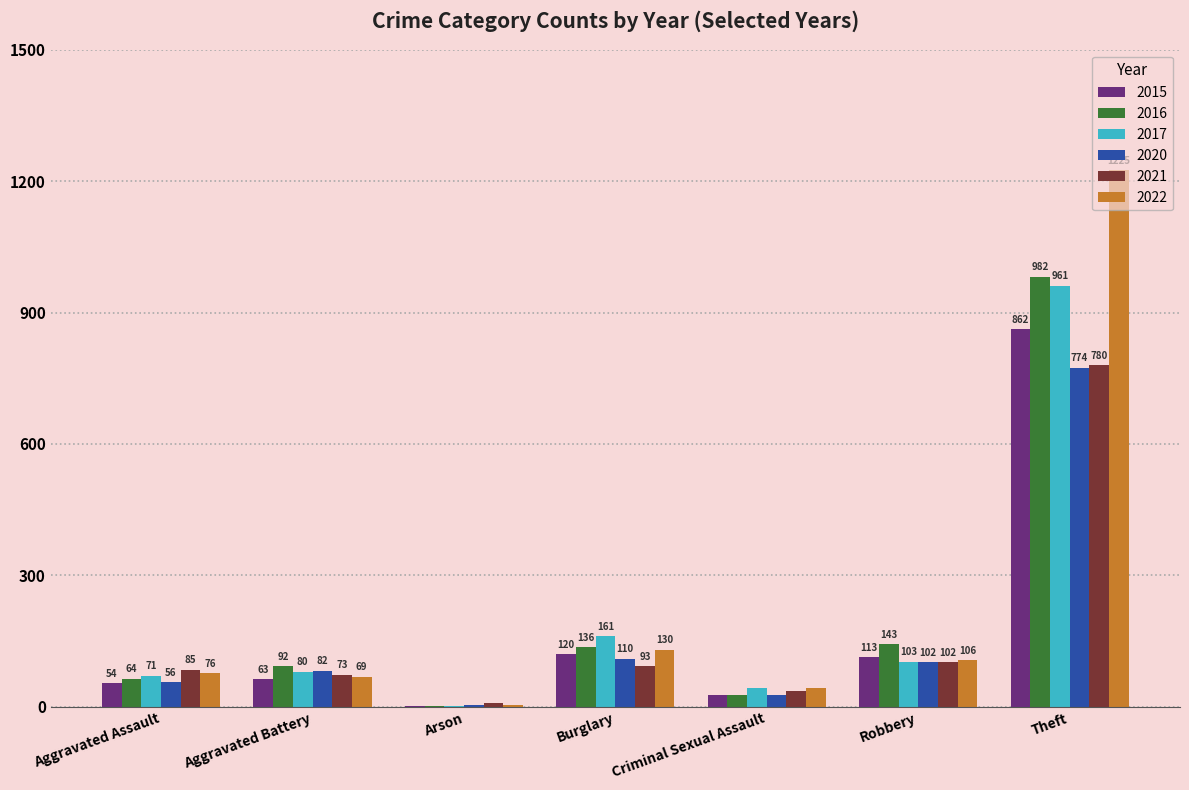

What is the total value across all series at Aggravated Assault?

406